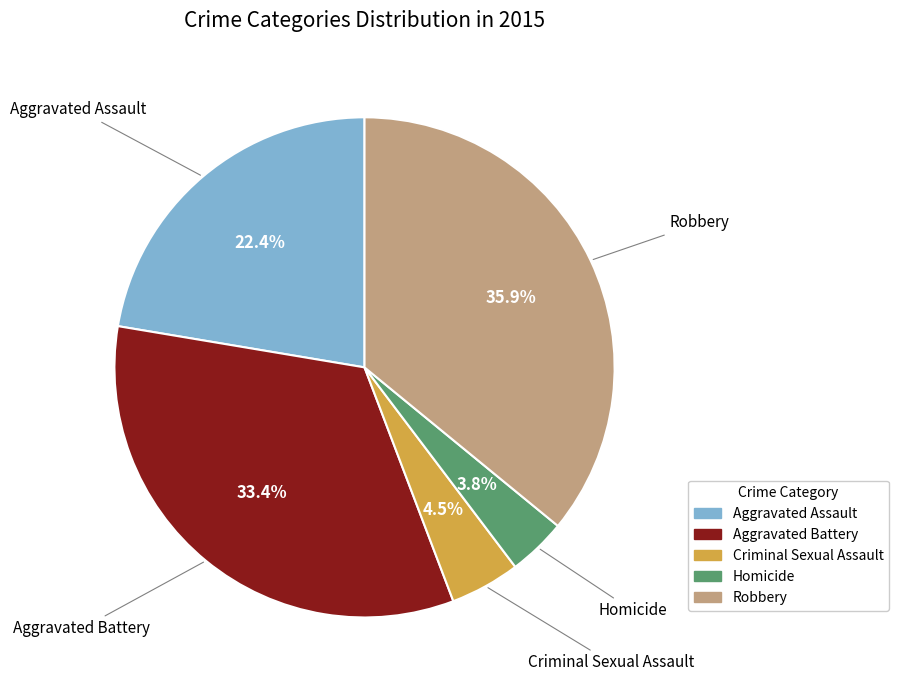

Count the number of slices in the pie.

5